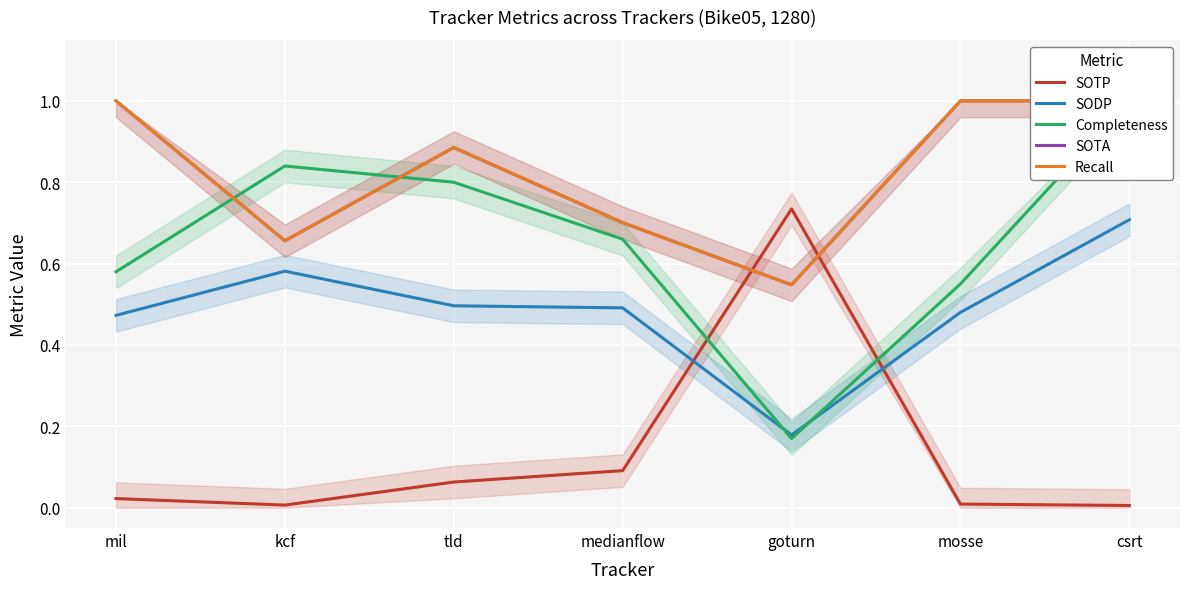

What is the approximate value of SOTA at mil?

1.0